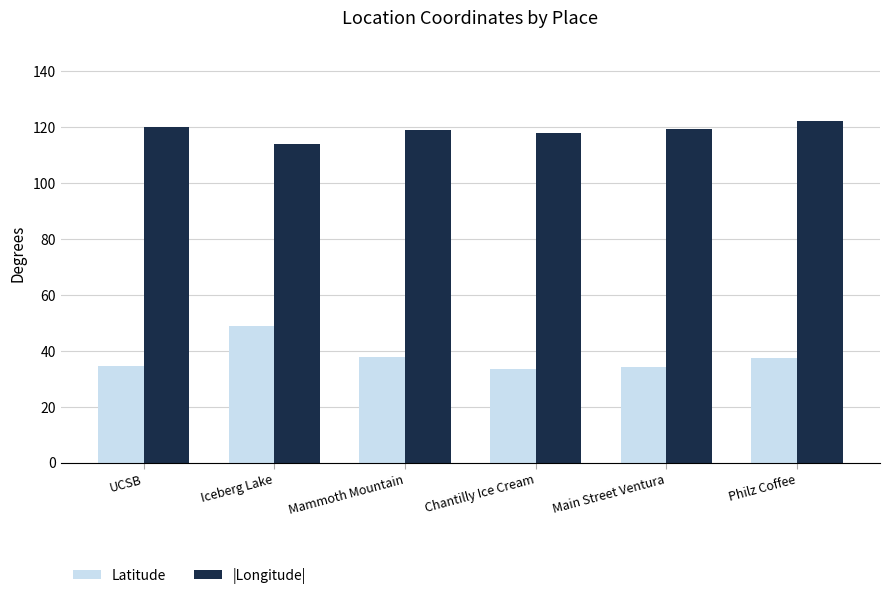

Read the |Longitude| value at Philz Coffee.

122.1